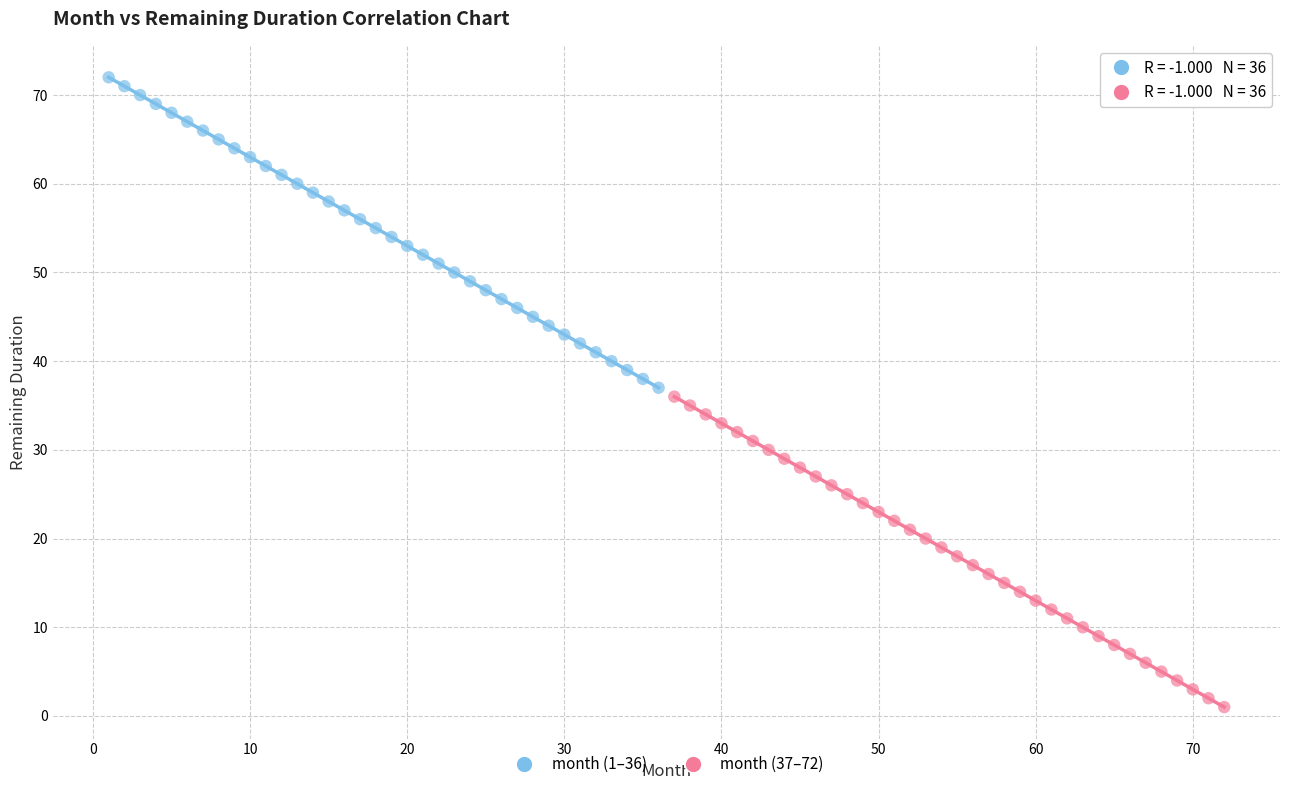

Which series contains the lowest Y value?

month (37–72)